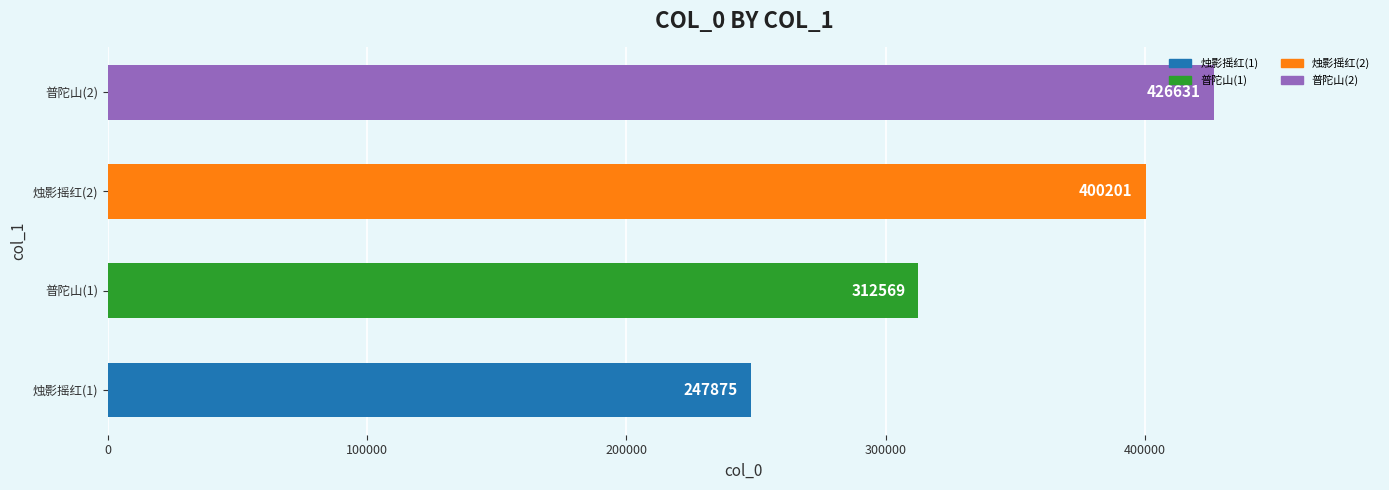

What is the sum of all values?

1387276